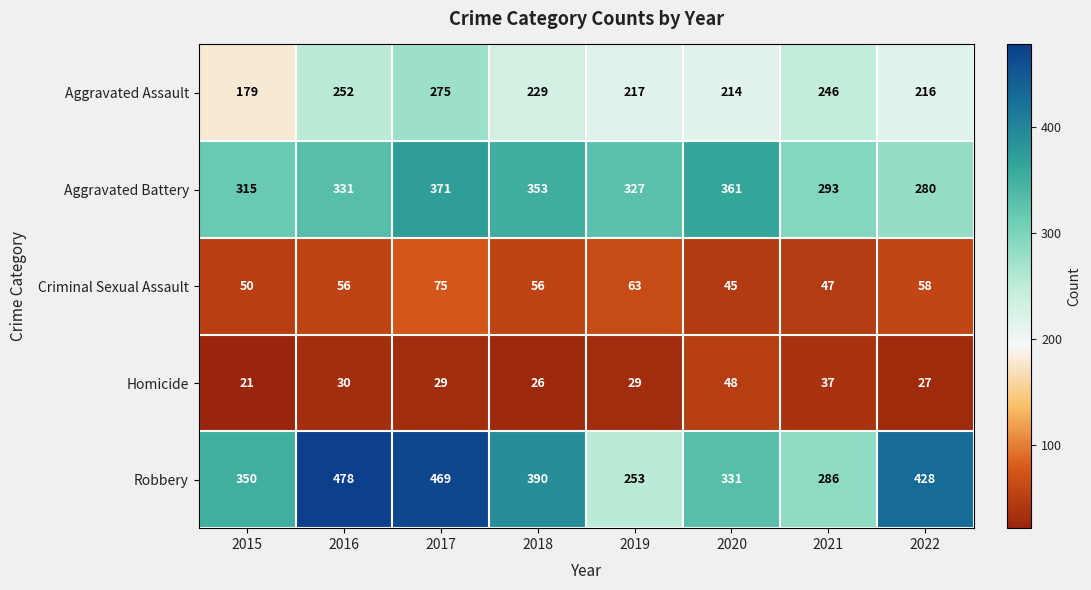

At which label is Homicide closest to 34?

2021